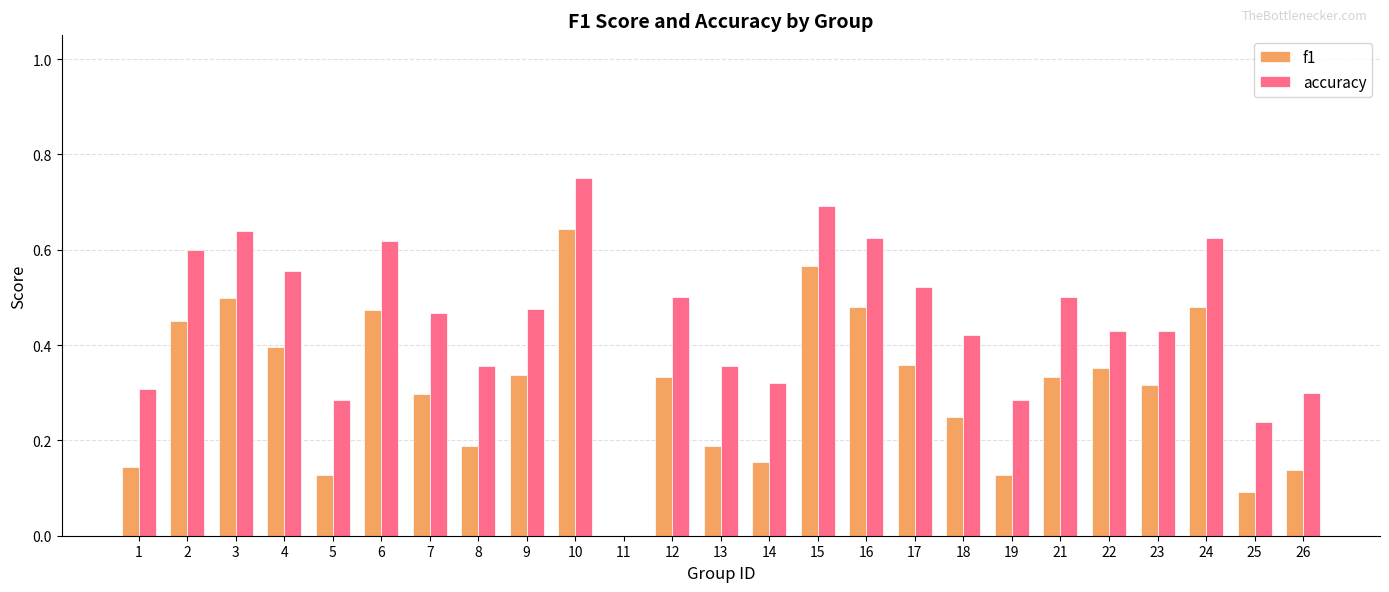

What is the sum of the accuracy values at 12 and 17?

1.0